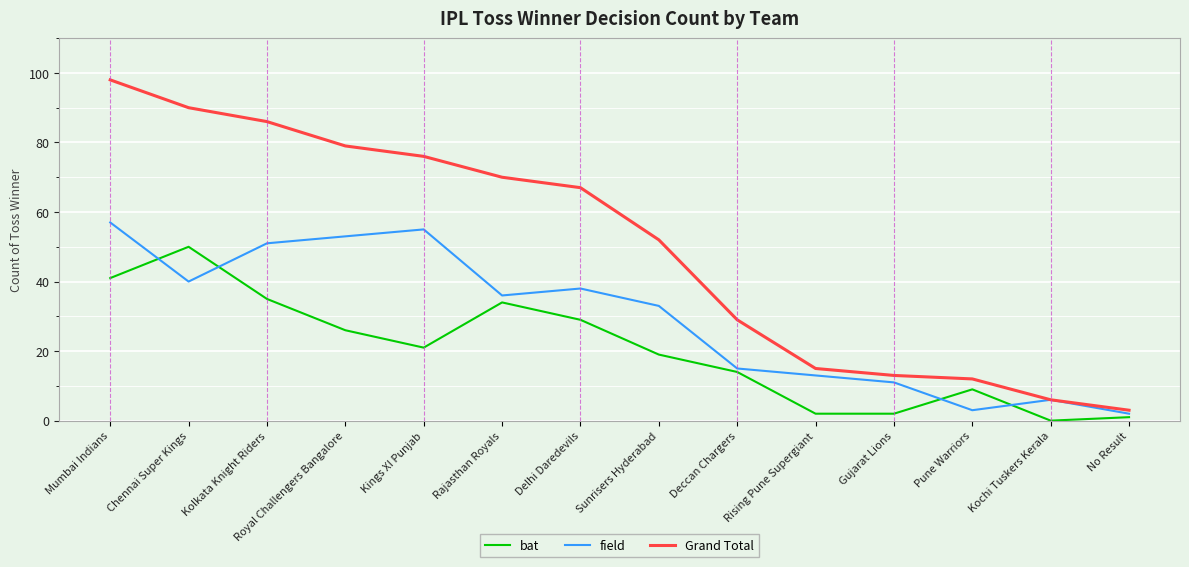

Reading left to right, extract all data points from this chart.

bat: Mumbai Indians=41	Chennai Super Kings=50	Kolkata Knight Riders=35	Royal Challengers Bangalore=26	Kings XI Punjab=21	Rajasthan Royals=34	Delhi Daredevils=29	Sunrisers Hyderabad=19	Deccan Chargers=14	Rising Pune Supergiant=2	Gujarat Lions=2	Pune Warriors=9	Kochi Tuskers Kerala=0	No Result=1
field: Mumbai Indians=57	Chennai Super Kings=40	Kolkata Knight Riders=51	Royal Challengers Bangalore=53	Kings XI Punjab=55	Rajasthan Royals=36	Delhi Daredevils=38	Sunrisers Hyderabad=33	Deccan Chargers=15	Rising Pune Supergiant=13	Gujarat Lions=11	Pune Warriors=3	Kochi Tuskers Kerala=6	No Result=2
Grand Total: Mumbai Indians=98	Chennai Super Kings=90	Kolkata Knight Riders=86	Royal Challengers Bangalore=79	Kings XI Punjab=76	Rajasthan Royals=70	Delhi Daredevils=67	Sunrisers Hyderabad=52	Deccan Chargers=29	Rising Pune Supergiant=15	Gujarat Lions=13	Pune Warriors=12	Kochi Tuskers Kerala=6	No Result=3